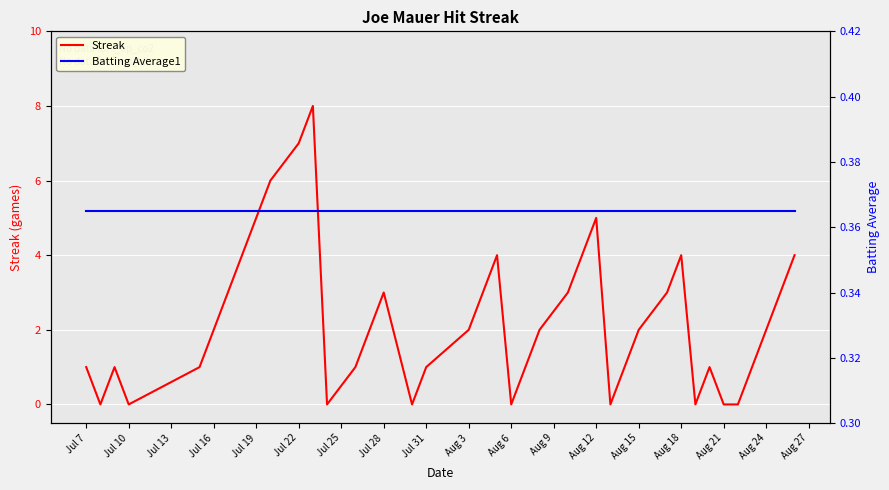

Reading left to right, extract all data points from this chart.

Streak: 1.0	0.0	1.0	0.0	1.0	2.0	3.0	4.0	5.0	6.0	7.0	8.0	0.0	1.0	2.0	3.0	0.0	1.0	2.0	3.0	4.0	0.0	1.0	2.0	3.0	4.0	5.0	0.0	1.0	2.0	3.0	4.0	0.0	1.0	0.0	0.0	1.0	2.0	3.0	4.0
Batting Average1: 0.4	0.4	0.4	0.4	0.4	0.4	0.4	0.4	0.4	0.4	0.4	0.4	0.4	0.4	0.4	0.4	0.4	0.4	0.4	0.4	0.4	0.4	0.4	0.4	0.4	0.4	0.4	0.4	0.4	0.4	0.4	0.4	0.4	0.4	0.4	0.4	0.4	0.4	0.4	0.4